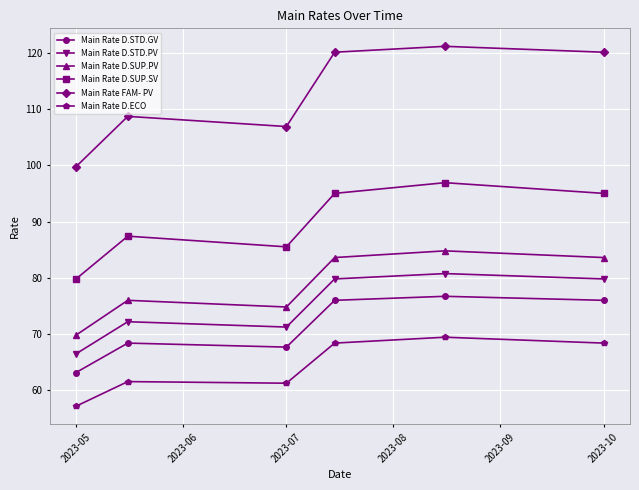

What is the difference between the second highest and second lowest values in the Main Rate D.ECO series?

7.1